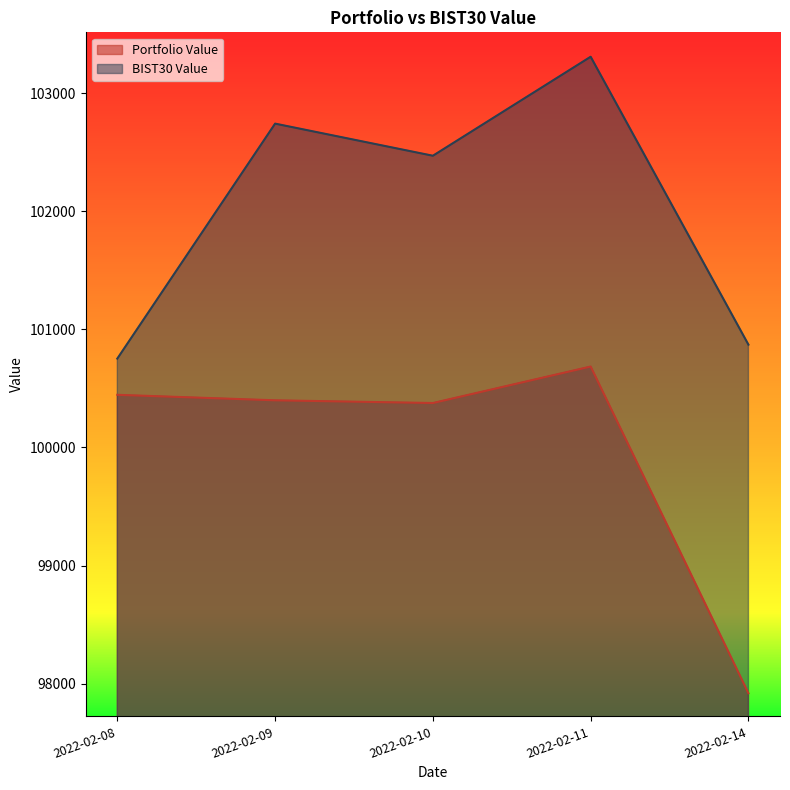

Where is BIST30 Value nearest to the value 102029?

2022-02-10